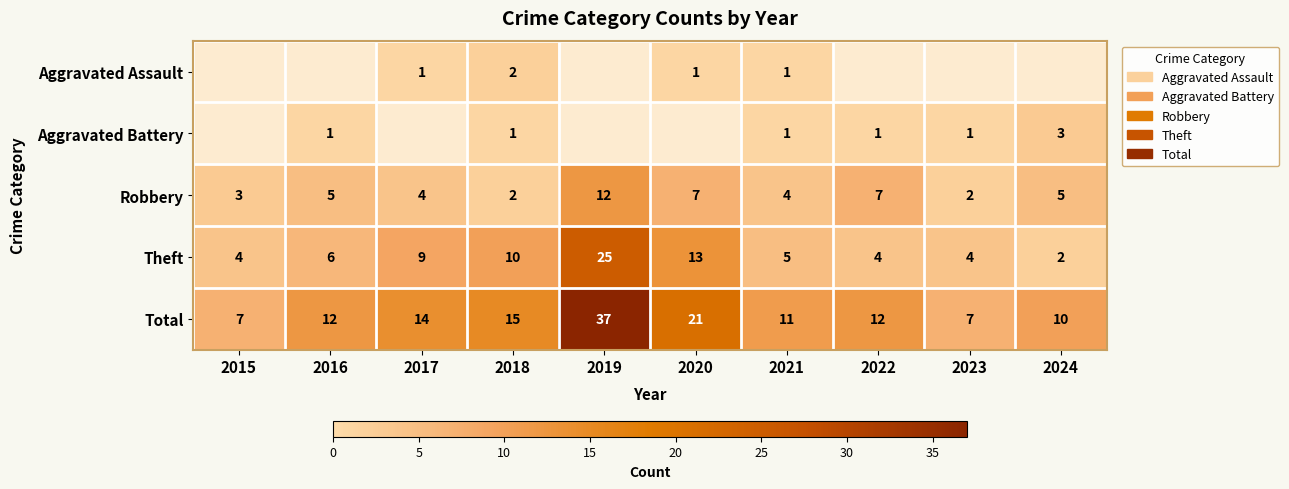

What is the total value across all series at 2024?

20